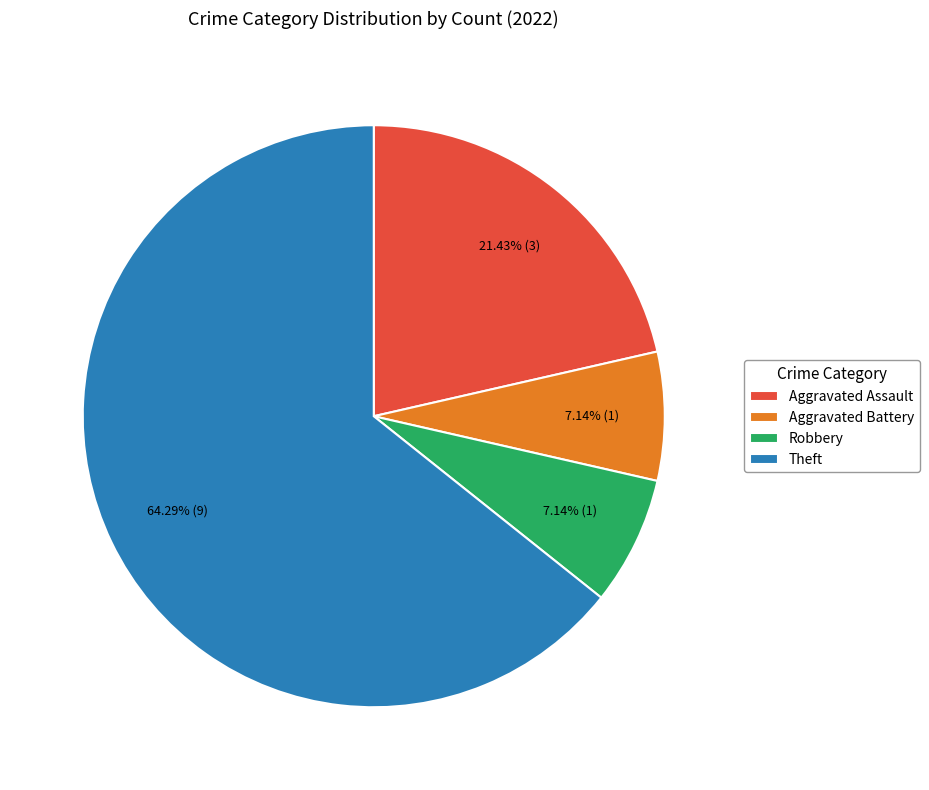

Does Robbery account for over 50% of the chart?

No